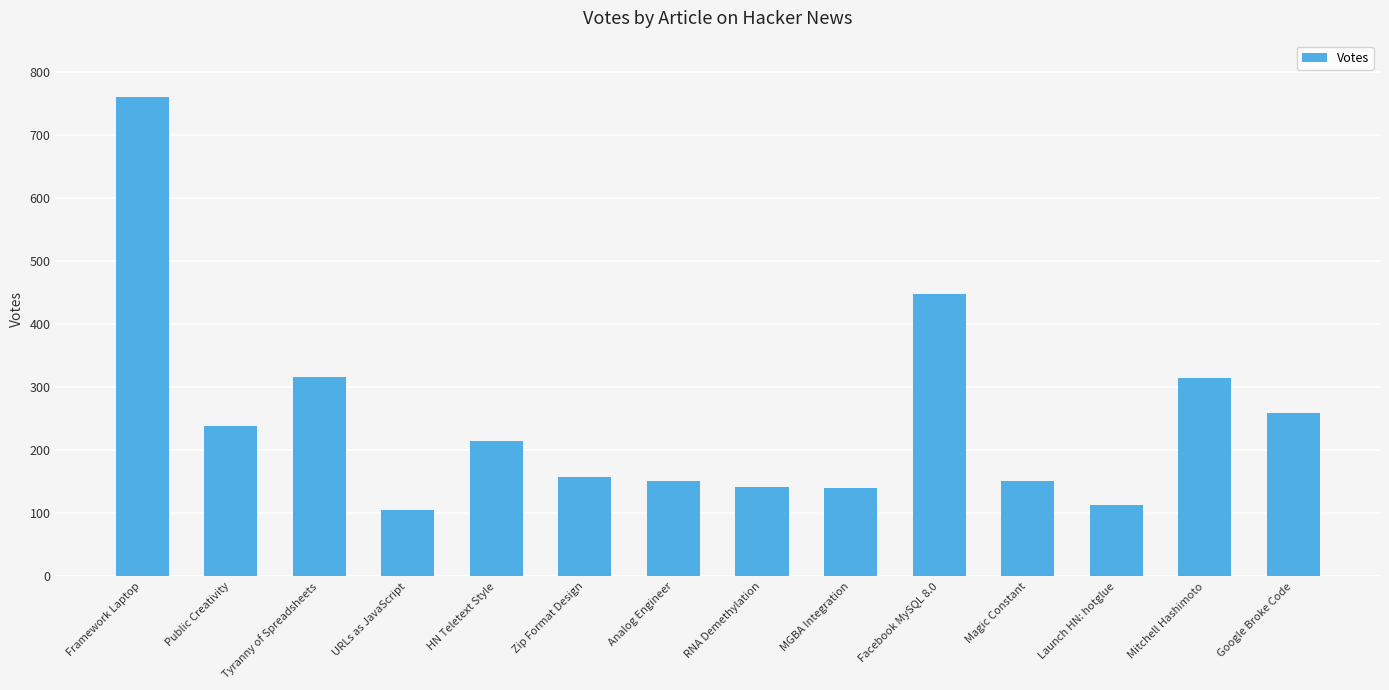

What is the sum of the values at Tyranny of Spreadsheets and Google Broke Code?

575